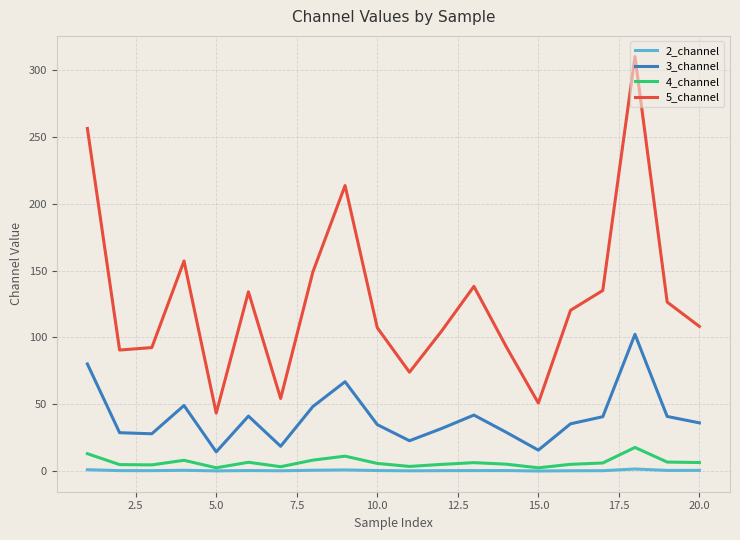

What is the maximum value shown in the chart?

309.9